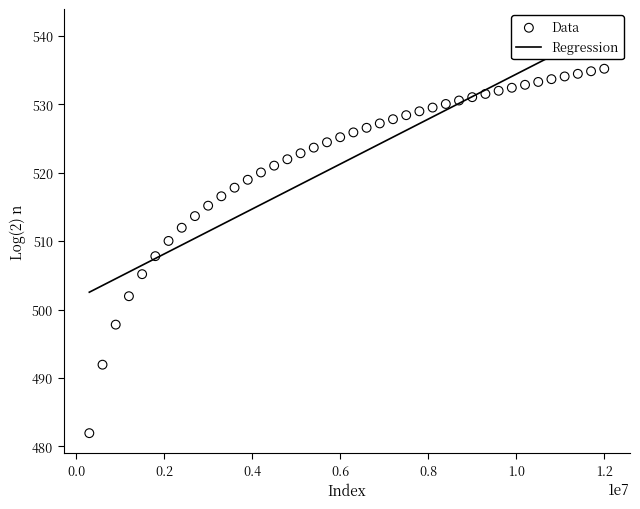

What is the range of Y values (max minus min)?

53.2